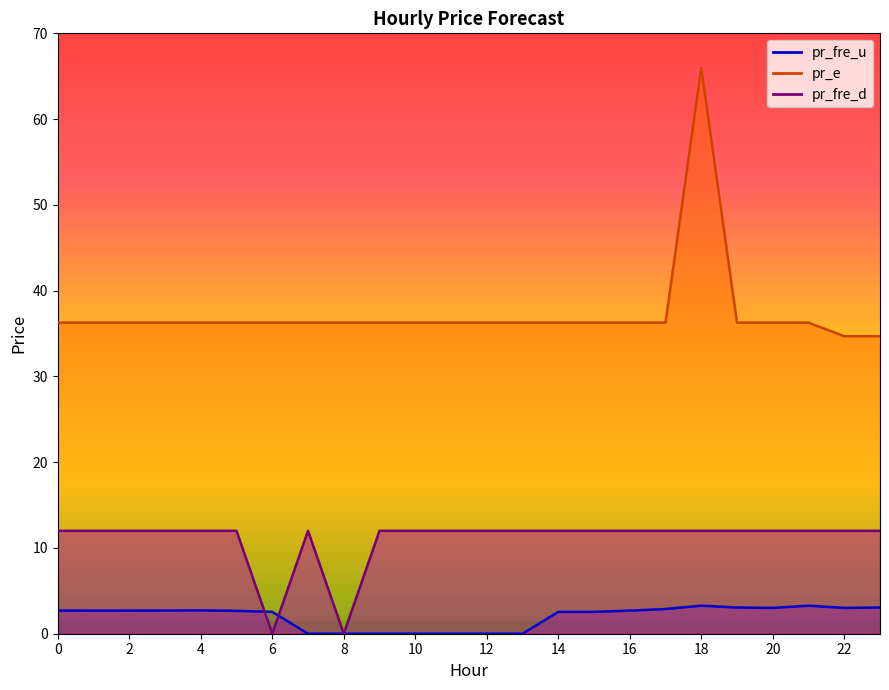

Reading left to right, what are all the values shown in this chart?

pr_fre_u: 0=2.7	1=2.7	2=2.7	3=2.7	4=2.7	5=2.7	6=2.5	7=0.0	8=0.0	9=0.0	10=0.0	11=0.0	12=0.0	13=0.0	14=2.5	15=2.5	16=2.7	17=2.9	18=3.3	19=3.1	20=3.0	21=3.3	22=3.0	23=3.1
pr_e: 0=36.3	1=36.3	2=36.3	3=36.3	4=36.3	5=36.3	6=36.3	7=36.3	8=36.3	9=36.3	10=36.3	11=36.3	12=36.3	13=36.3	14=36.3	15=36.3	16=36.3	17=36.3	18=66.0	19=36.3	20=36.3	21=36.3	22=34.7	23=34.7
pr_fre_d: 0=12.0	1=12.0	2=12.0	3=12.0	4=12.0	5=12.0	6=0.0	7=12.0	8=0.0	9=12.0	10=12.0	11=12.0	12=12.0	13=12.0	14=12.0	15=12.0	16=12.0	17=12.0	18=12.0	19=12.0	20=12.0	21=12.0	22=12.0	23=12.0